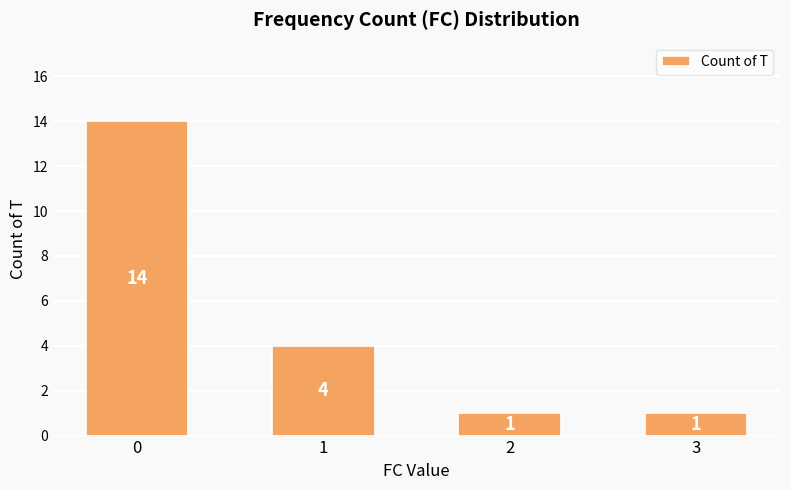

Reading left to right, list all the values displayed in this chart.

14	4	1	1